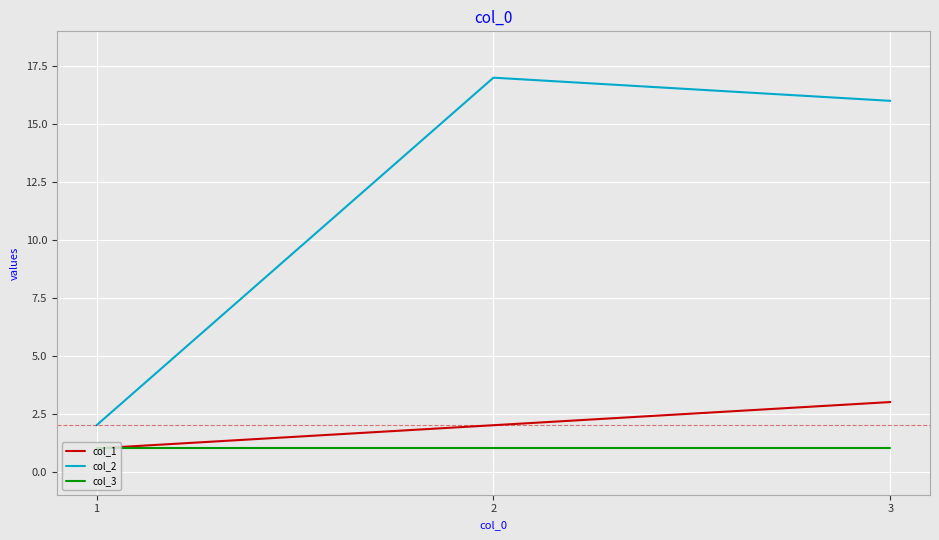

List the labels in order of col_1 value, smallest first.

1, 2, 3